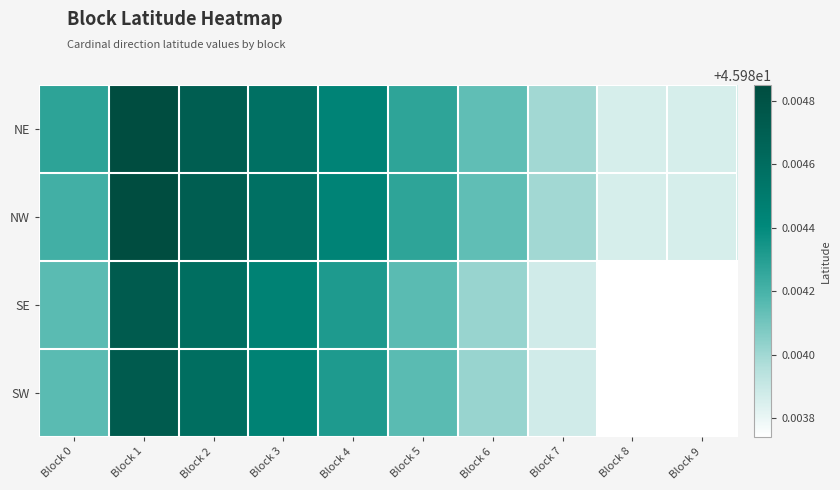

Reading left to right, what are all the values shown in this chart?

NE: Block 0=46.0	Block 1=46.0	Block 2=46.0	Block 3=46.0	Block 4=46.0	Block 5=46.0	Block 6=46.0	Block 7=46.0	Block 8=46.0	Block 9=46.0
NW: Block 0=46.0	Block 1=46.0	Block 2=46.0	Block 3=46.0	Block 4=46.0	Block 5=46.0	Block 6=46.0	Block 7=46.0	Block 8=46.0	Block 9=46.0
SE: Block 0=46.0	Block 1=46.0	Block 2=46.0	Block 3=46.0	Block 4=46.0	Block 5=46.0	Block 6=46.0	Block 7=46.0	Block 8=46.0	Block 9=46.0
SW: Block 0=46.0	Block 1=46.0	Block 2=46.0	Block 3=46.0	Block 4=46.0	Block 5=46.0	Block 6=46.0	Block 7=46.0	Block 8=46.0	Block 9=46.0